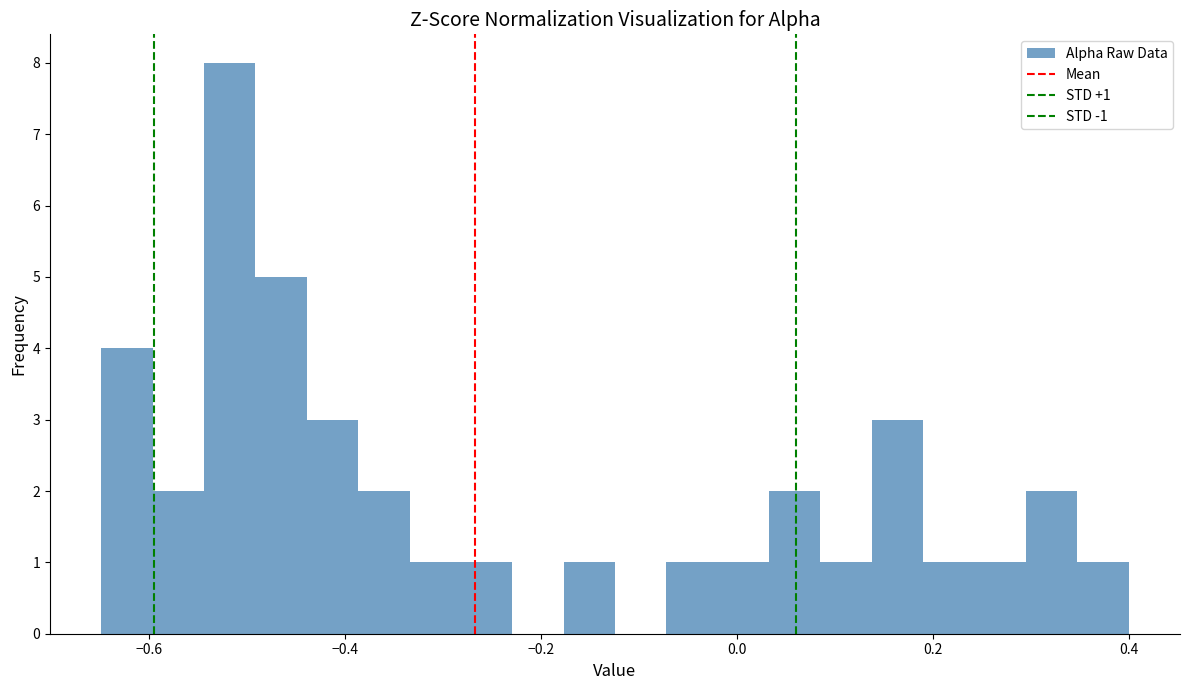

Read against the x-axis, roughly where is the centre of the tallest bar?

-0.52